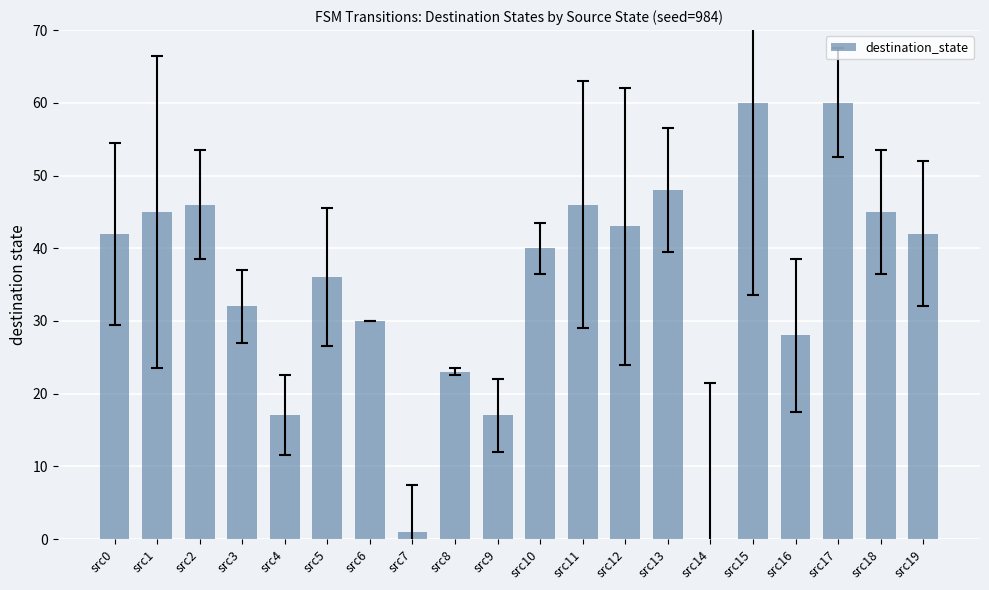

Between src5 and src13, which is larger?

src13